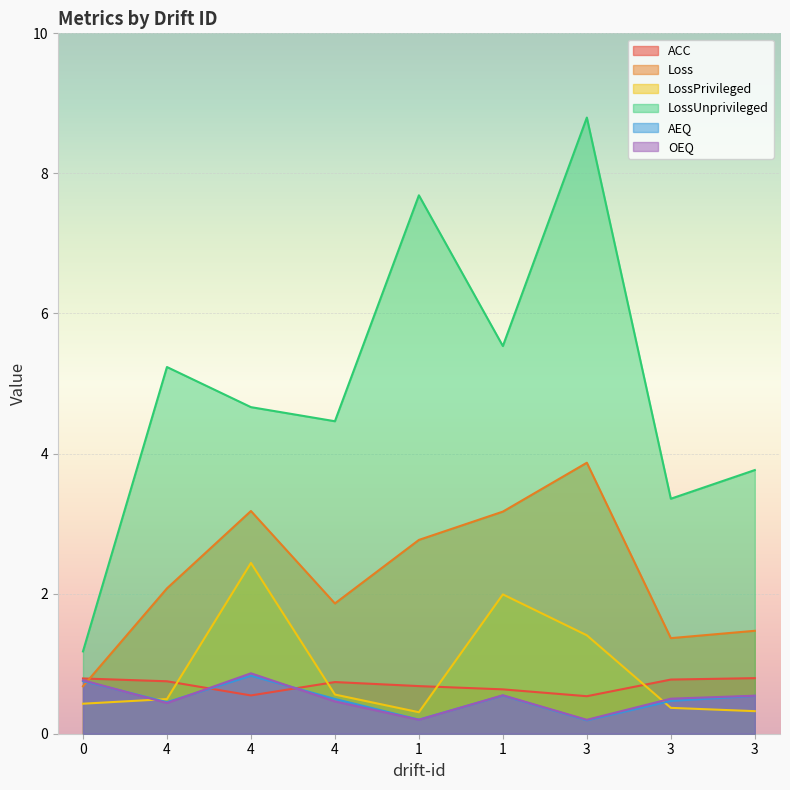

True or false: ACC and LossUnprivileged cross at least once.

False